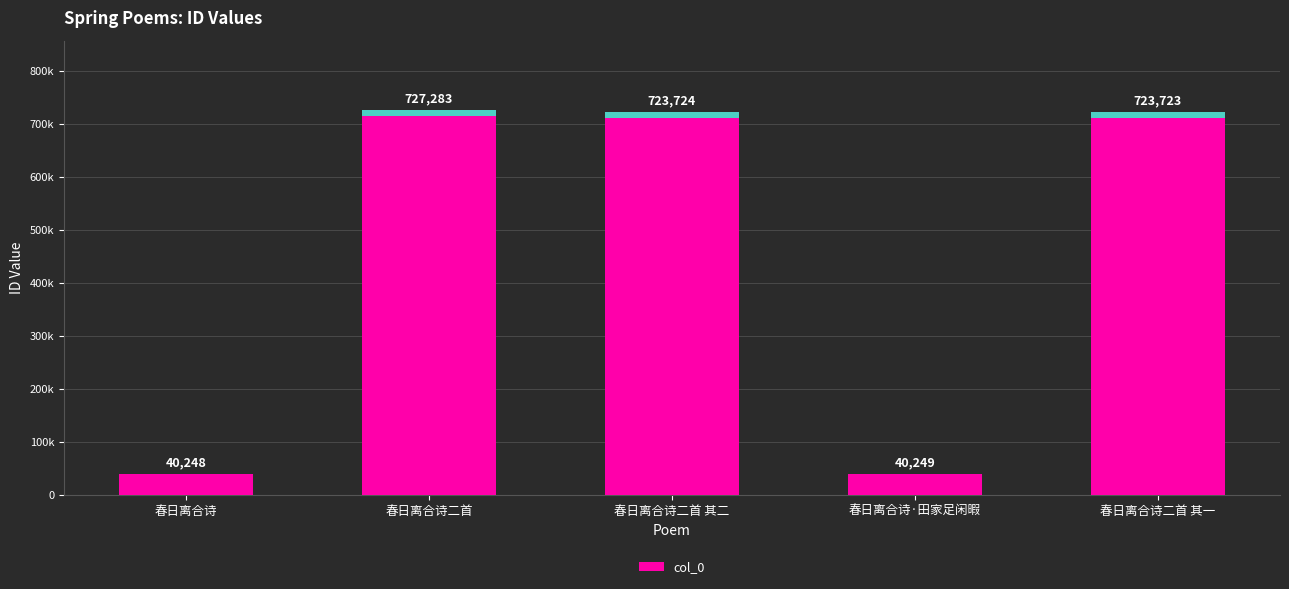

True or false: the data shows 40248 at 春日离合诗.

True